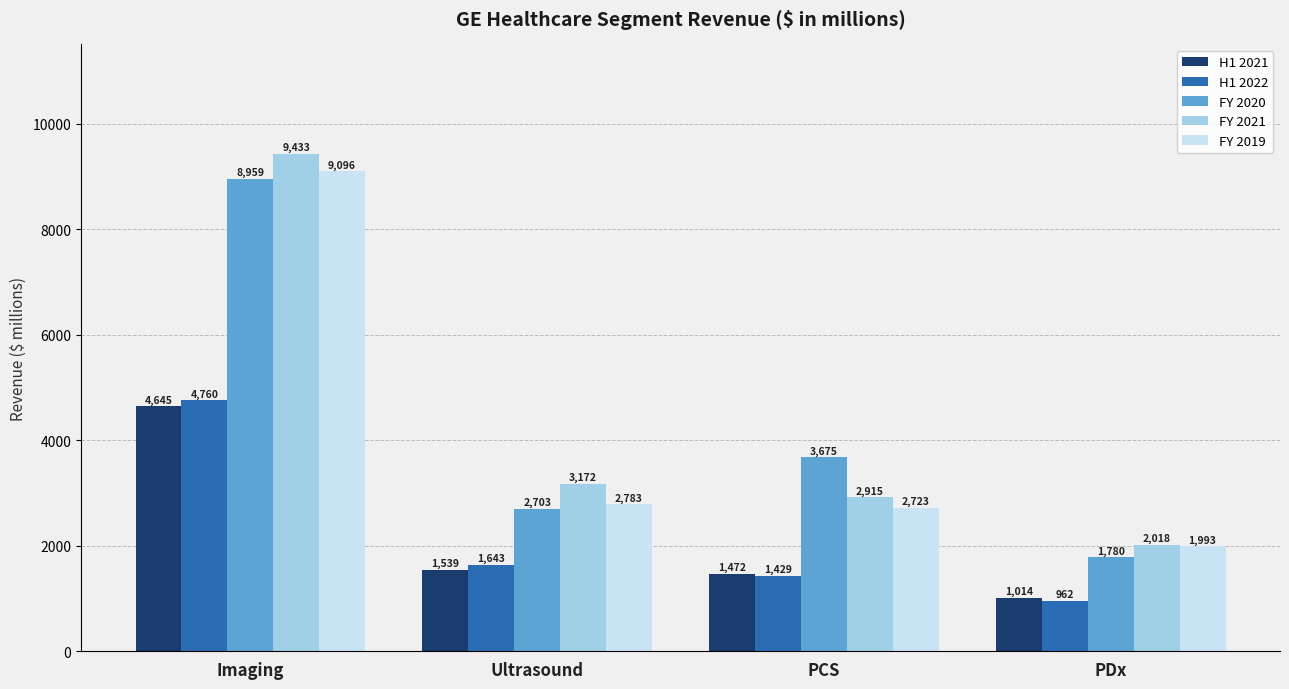

What is the spread (max minus min) of values at PCS?

2246